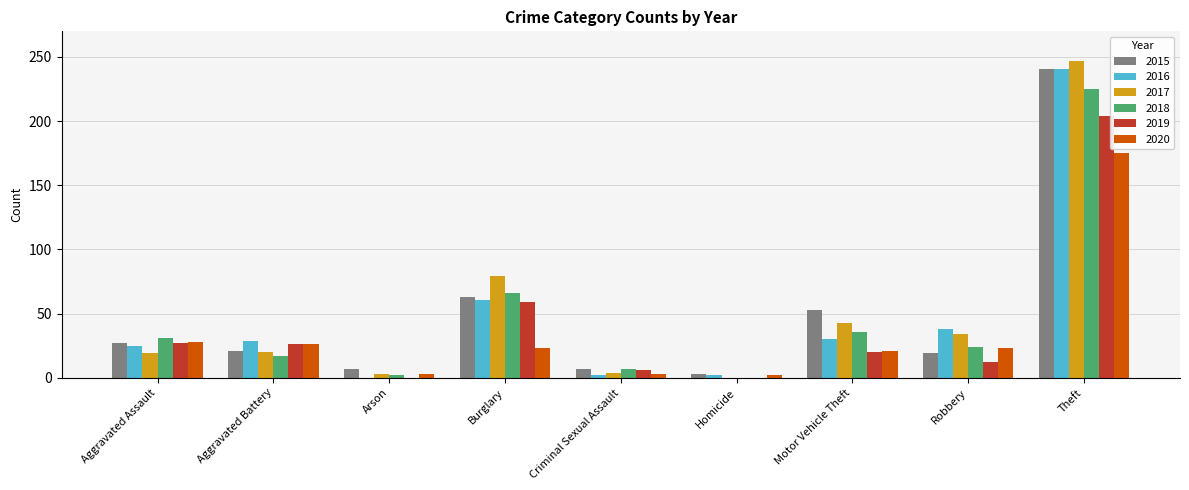

Is the value of 2016 at Theft greater than the value of 2019 at Aggravated Assault?

Yes